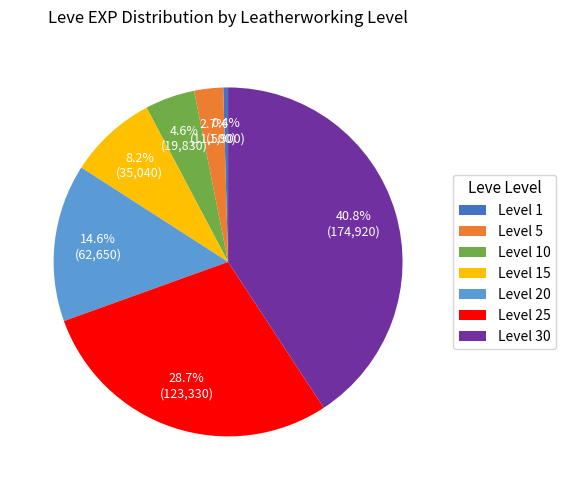

Count the number of slices in the pie.

7